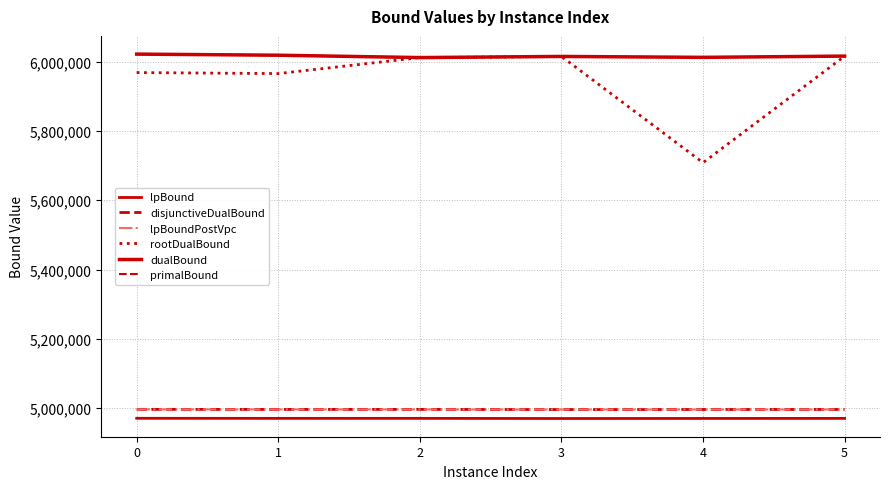

What is the average value of the lpBound series?

4970716.6